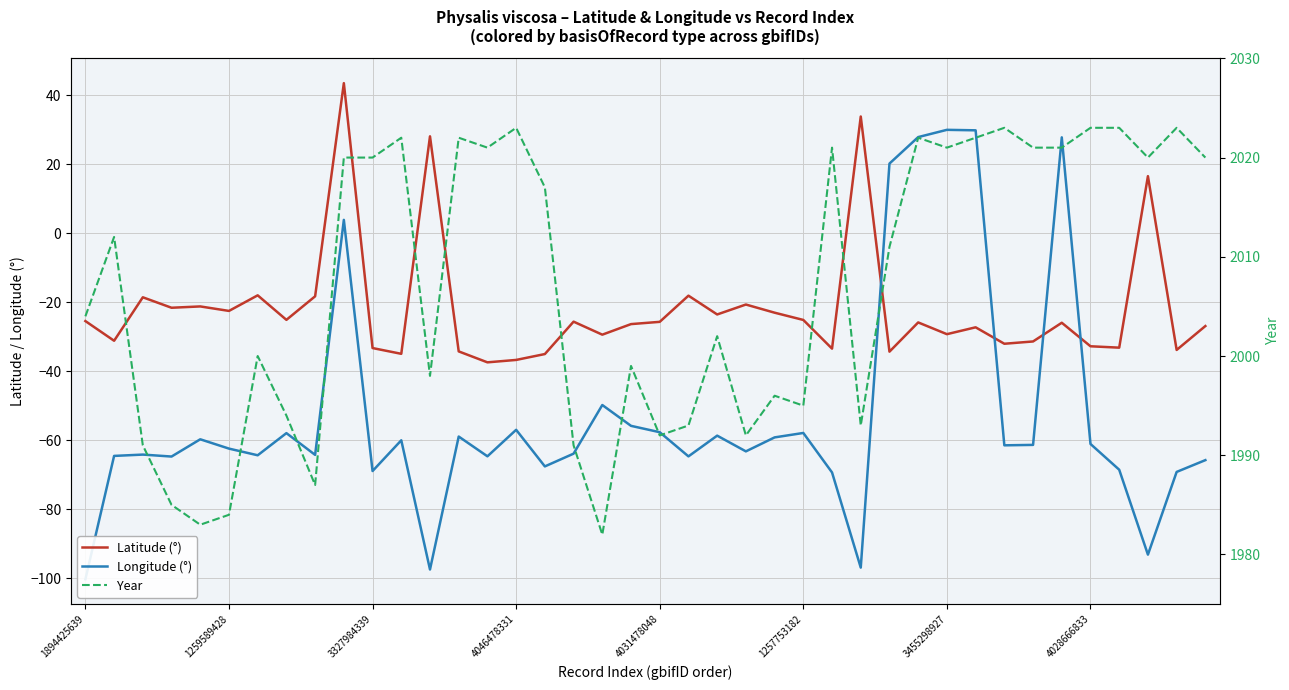

What are all the series names shown in the legend?

Latitude (°), Longitude (°), Year